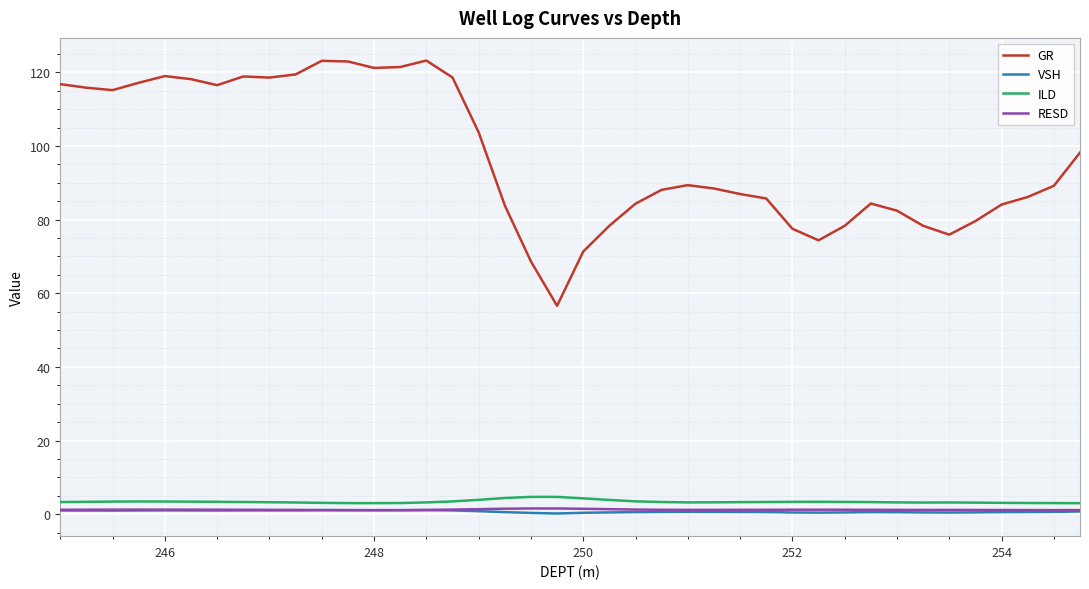

What is the smallest value displayed?

0.2